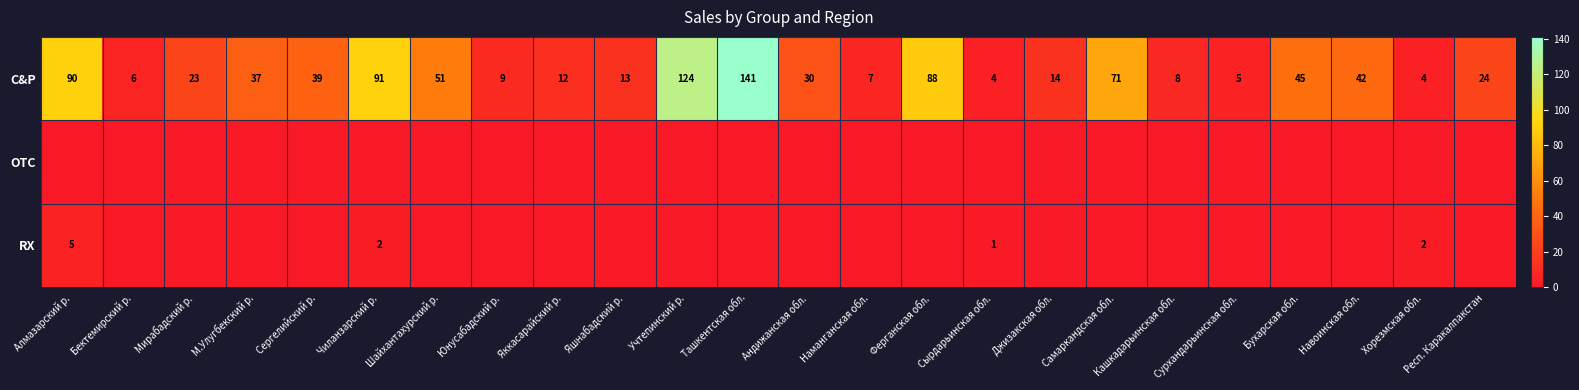

True or false: RX has a value of 1 at Хорезмская обл..

False